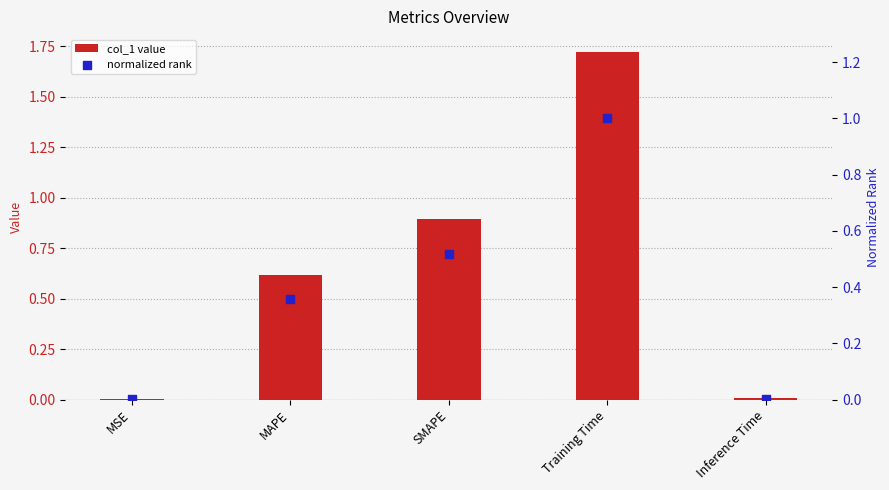

Which series reaches the maximum Y coordinate?

col_1 value